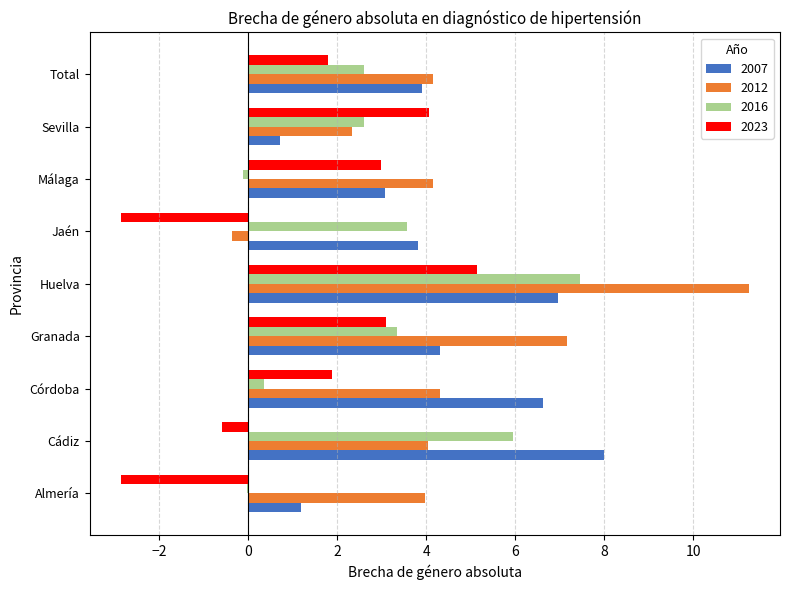

Which series changed the most between Córdoba and Total?

2007